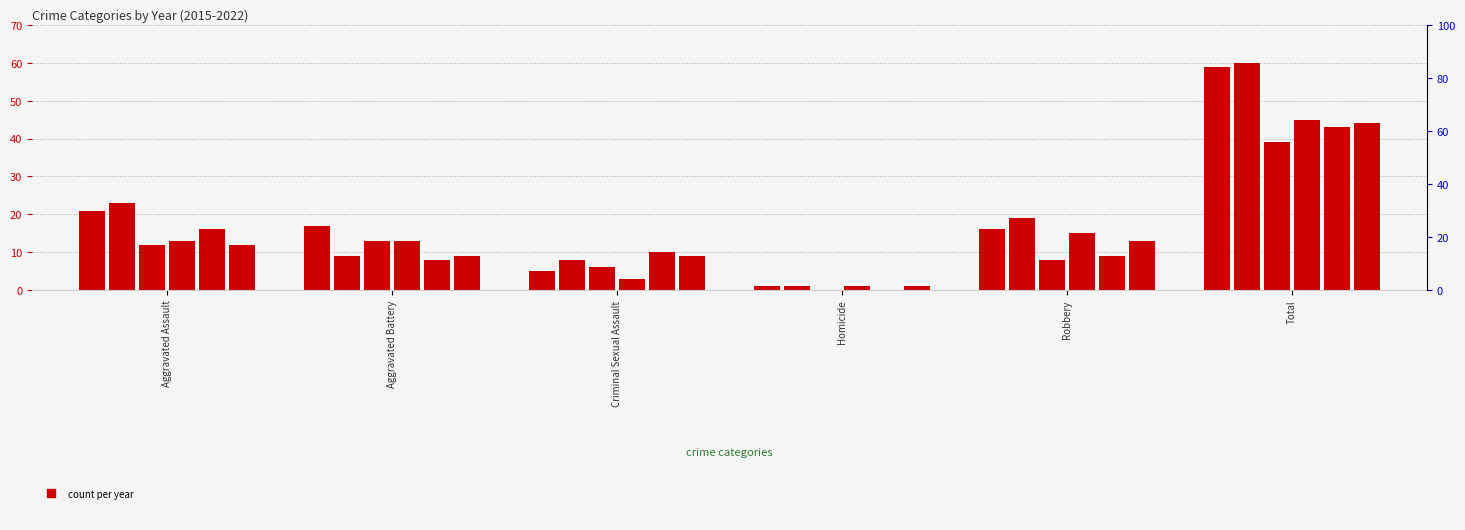

Reading right to left, extract all data points from this chart.

2021: 59	16	1	5	17	21
2022: 60	19	1	8	9	23
2015: 39	8	0	6	13	12
2016: 45	15	1	3	13	13
2019: 43	9	0	10	8	16
2017: 44	13	1	9	9	12